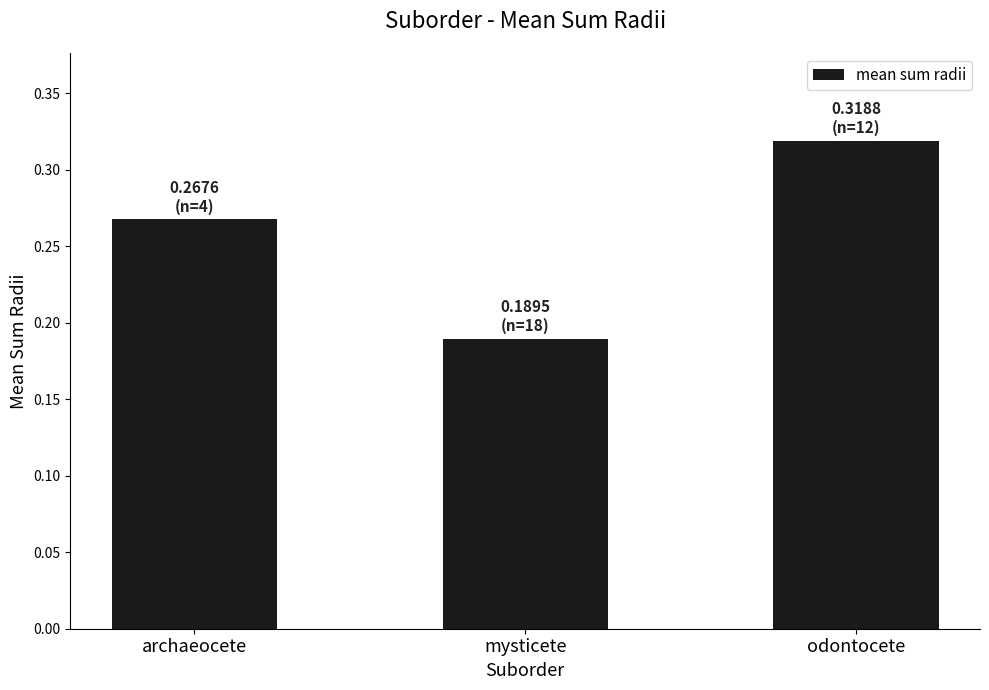

At which category does the chart reach its peak across all series?

odontocete